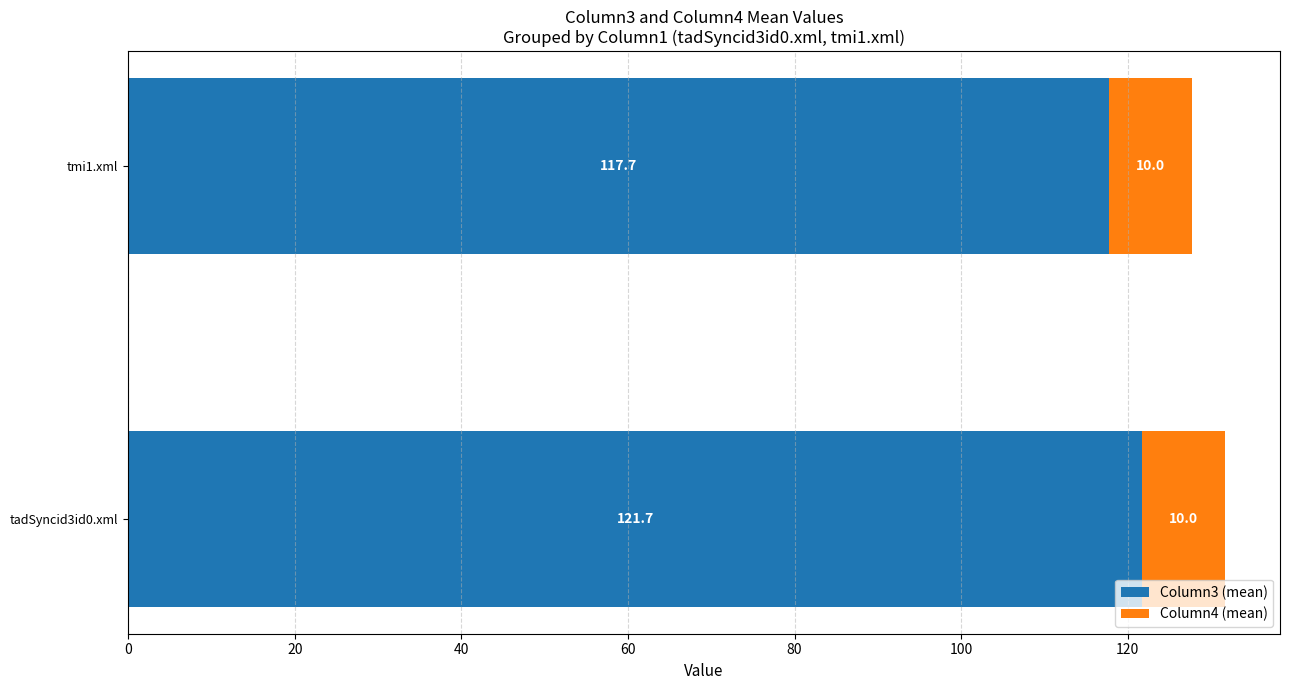

What is the average value of the Column3 (mean) series?

119.7